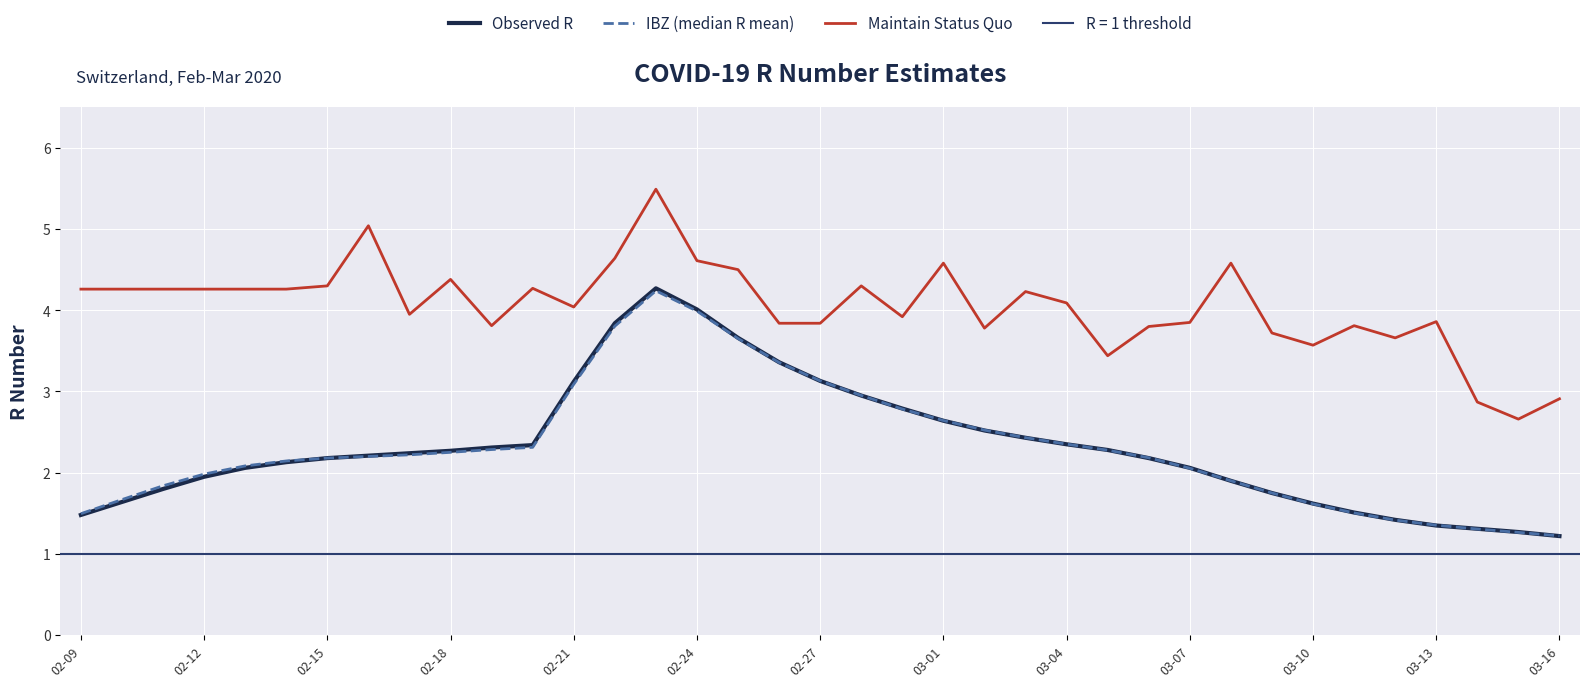

Is the value of Observed R at 29 greater than the value of Maintain Status Quo at 26?

No